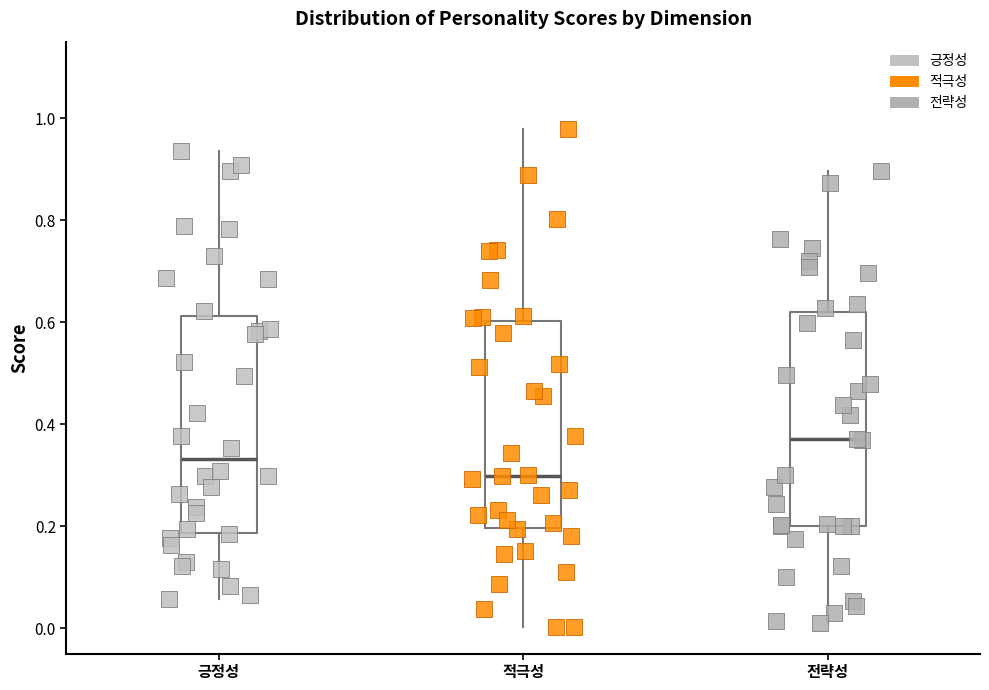

Reading left to right, transcribe this box plot: for each box, give where its median line is, the range the box spans, and where its two whiskers end, as read against the y-axis. The values are not printed on the chart, so give them approximately, as read against the axis.

긍정성: median 0.34, box 0.18 to 0.62, whiskers 0.06 to 0.94
적극성: median 0.30, box 0.20 to 0.60, whiskers 0.00 to 0.98
전략성: median 0.38, box 0.20 to 0.62, whiskers 0.00 to 0.90